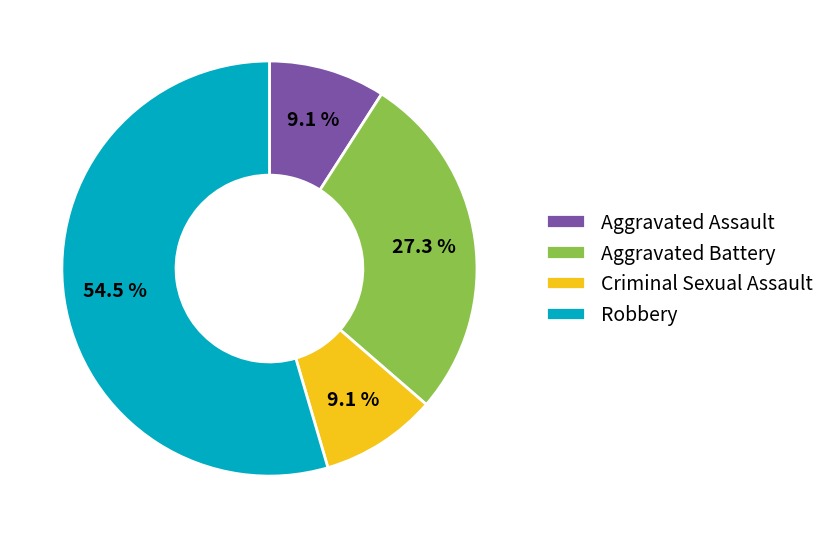

What is the largest slice in the pie chart?

Robbery